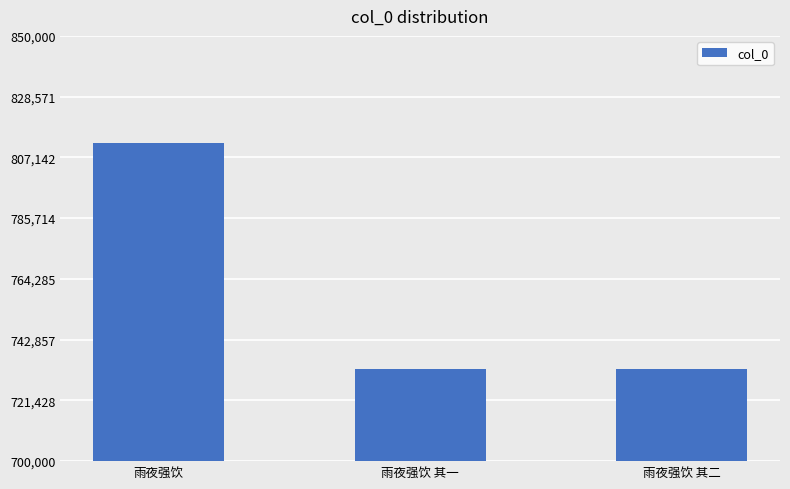

What is the label of the 2nd bar from the right?

雨夜强饮 其一